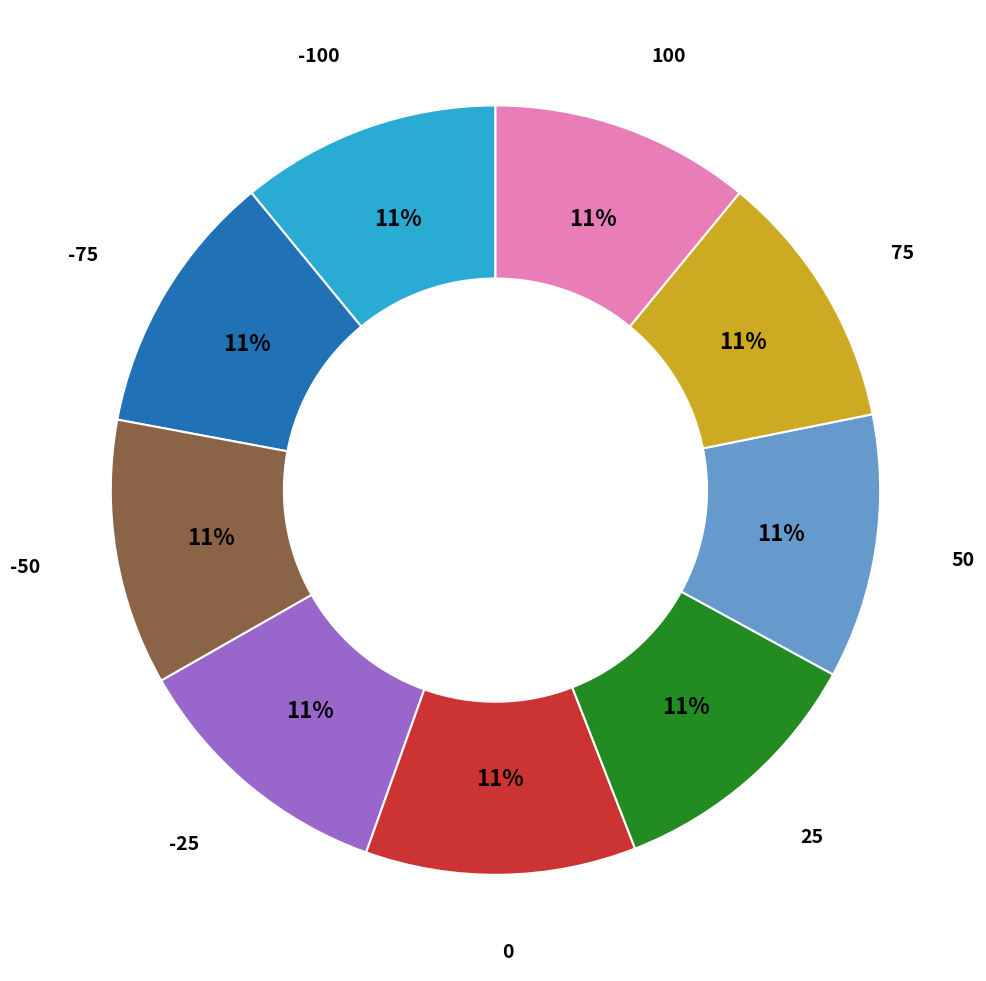

To the nearest percent, what is the combined percentage of 100 and 0?

22%